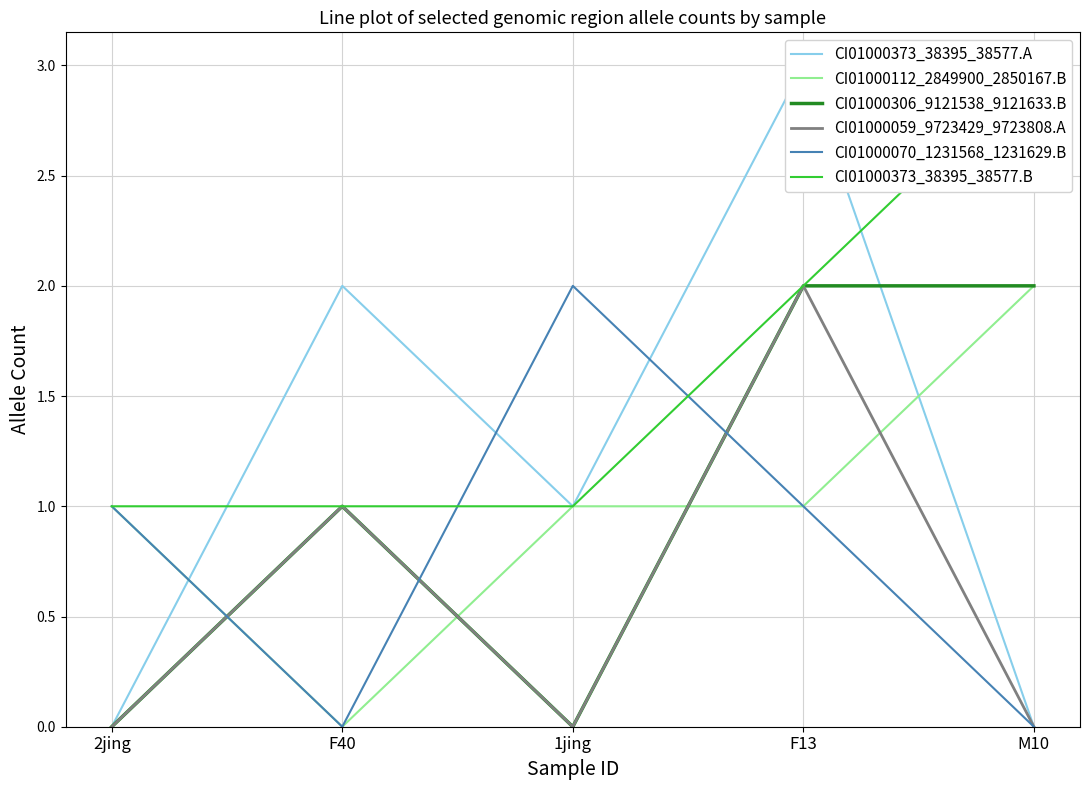

What is the total value across all series at F13?

11